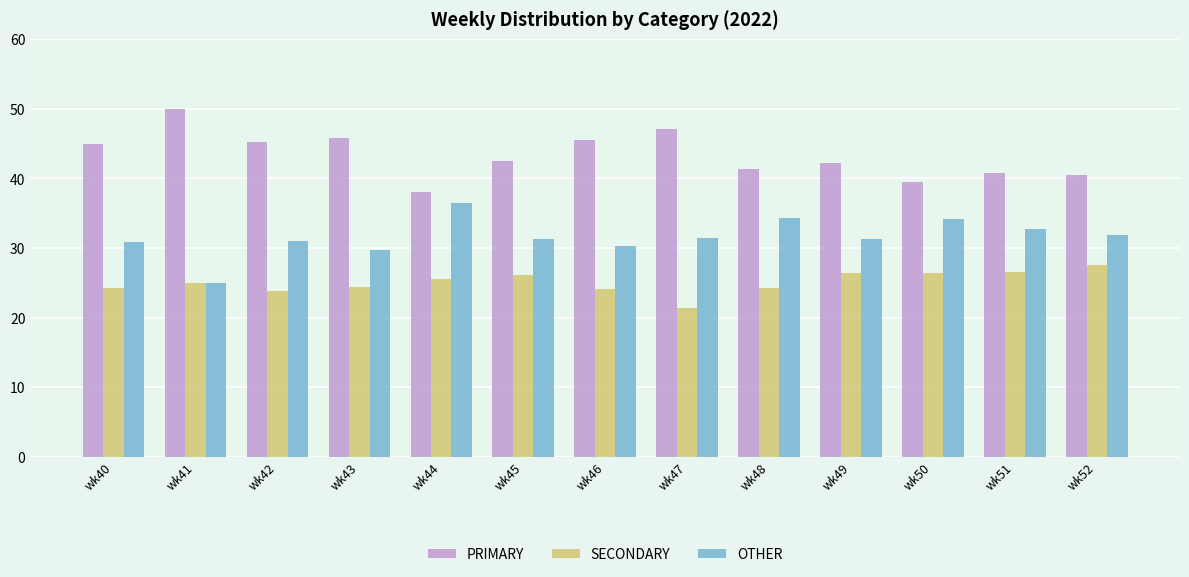

What is the sum of all PRIMARY values?

563.5